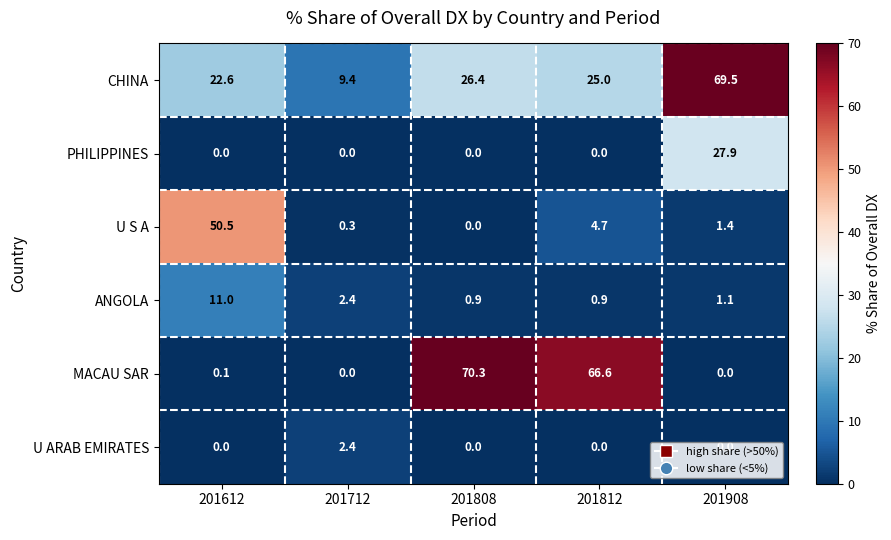

Which category has the highest value in the ANGOLA series?

201612